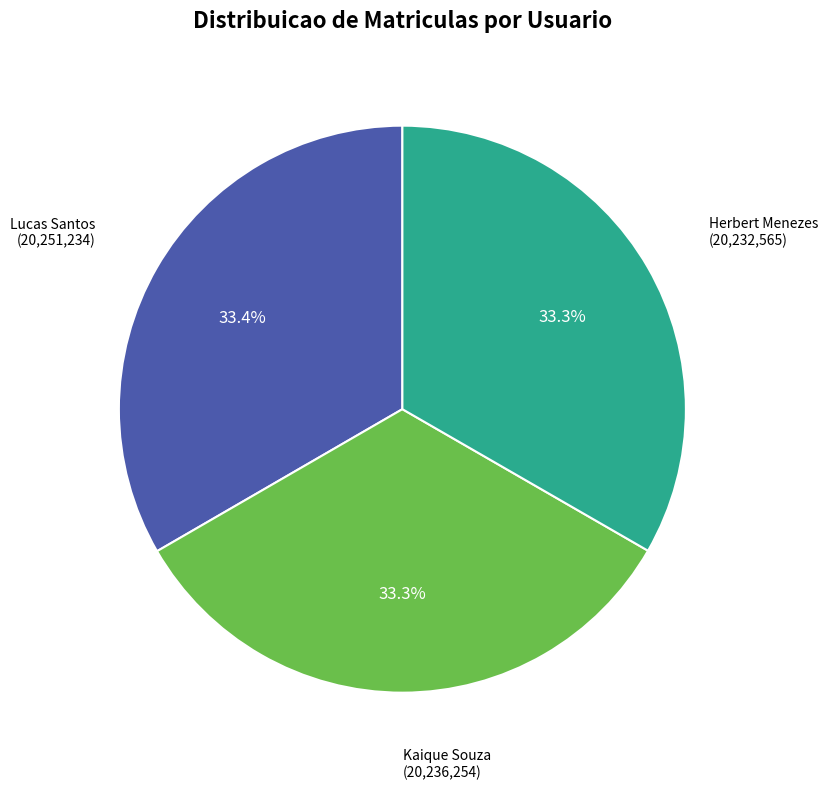

Count the number of slices in the pie.

3